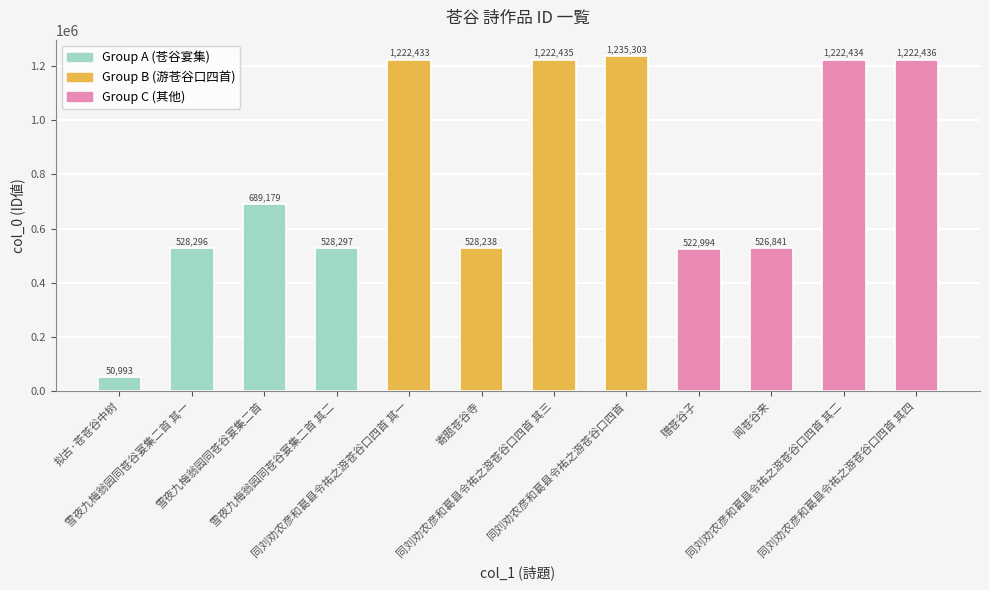

What is the label of the 4th bar from the right?

赠苍谷子